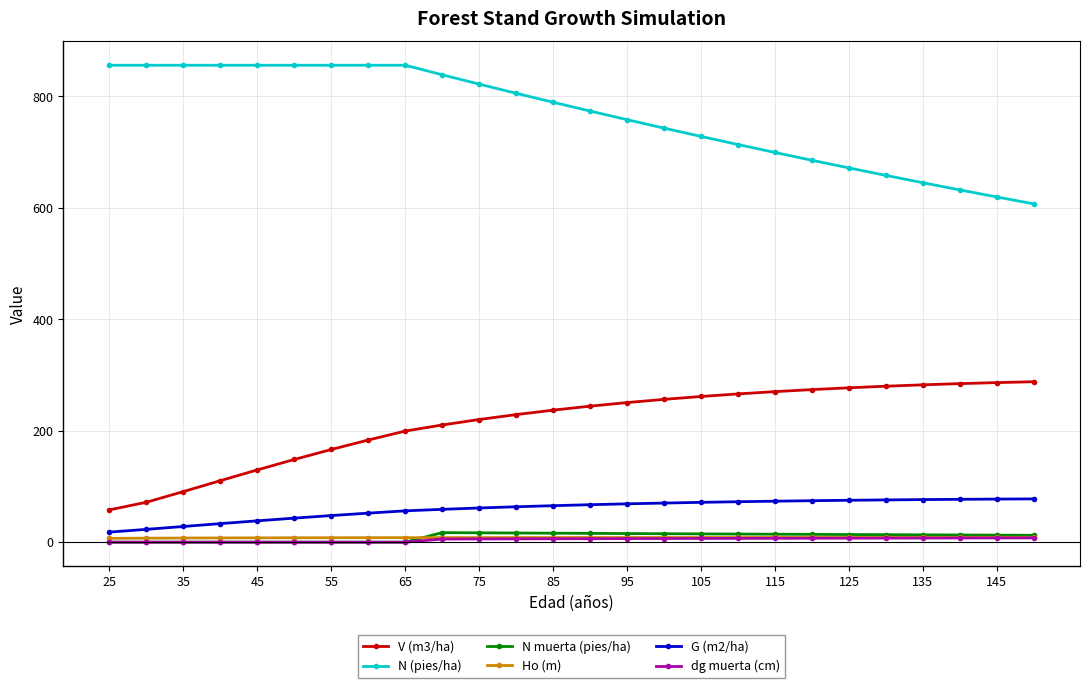

What is the maximum value for V (m3/ha)?

287.9